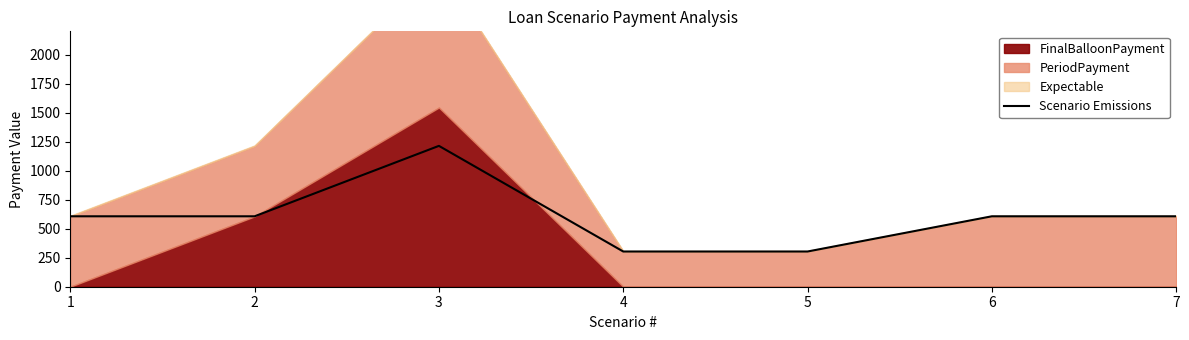

The value at 4 is 303.3. True or false?

True